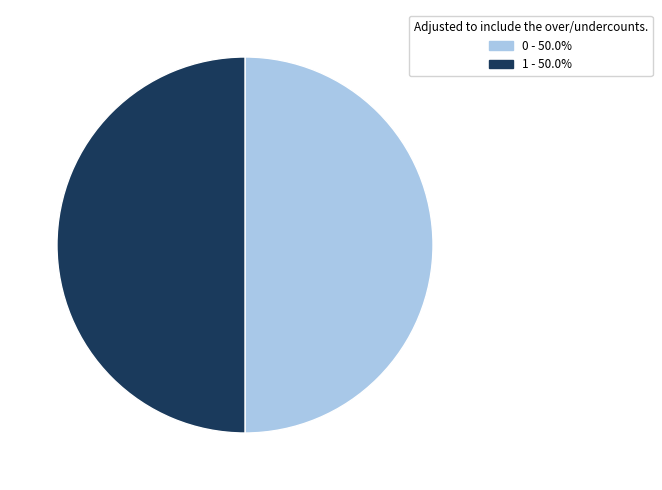

Approximately how many times larger is the value at 1 compared to 0?

1.0